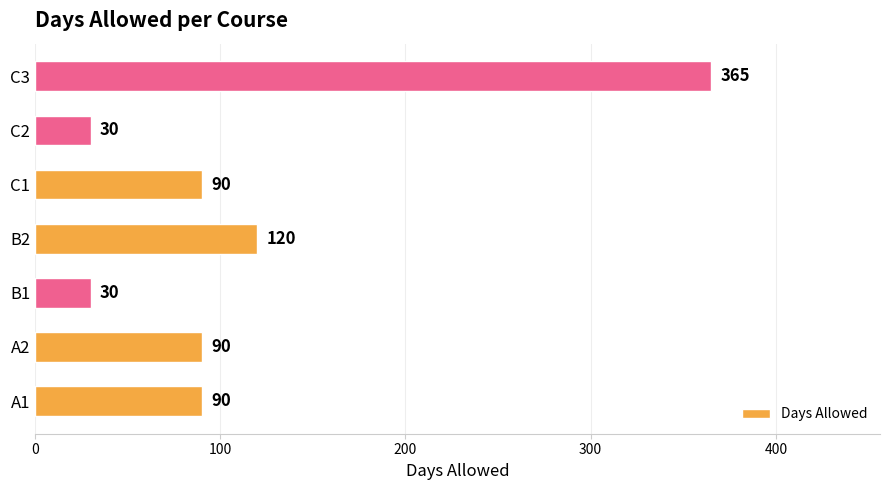

Is it true that the value at A1 is 90?

True